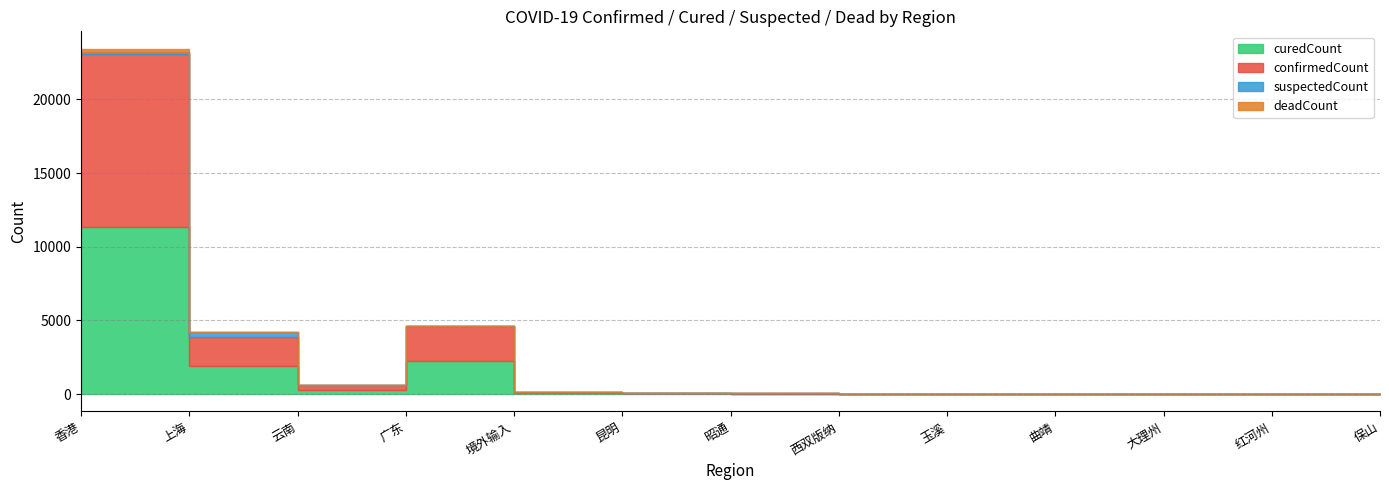

True or false: confirmedCount and suspectedCount cross at least once.

False